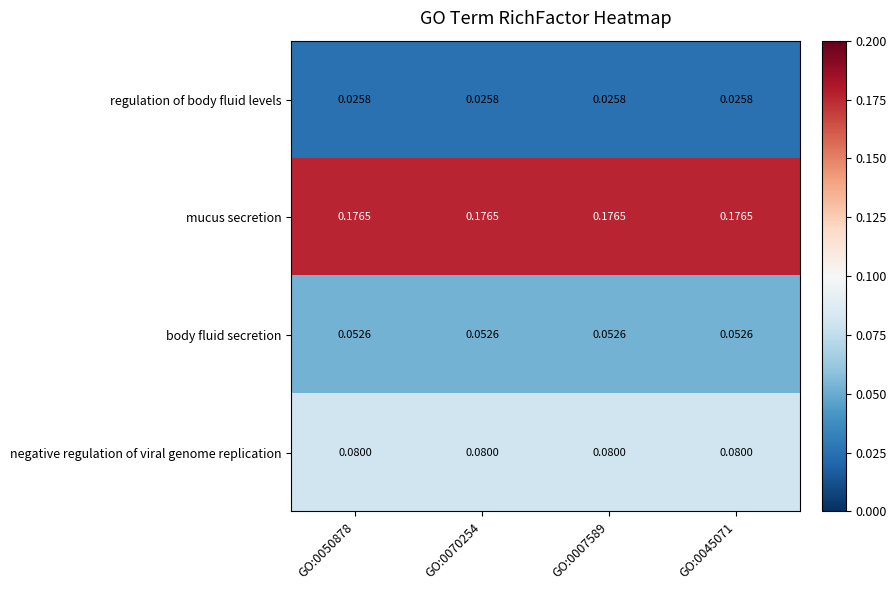

Rank the series by their average value, from lowest to highest.

regulation of body fluid levels, body fluid secretion, negative regulation of viral genome replication, mucus secretion